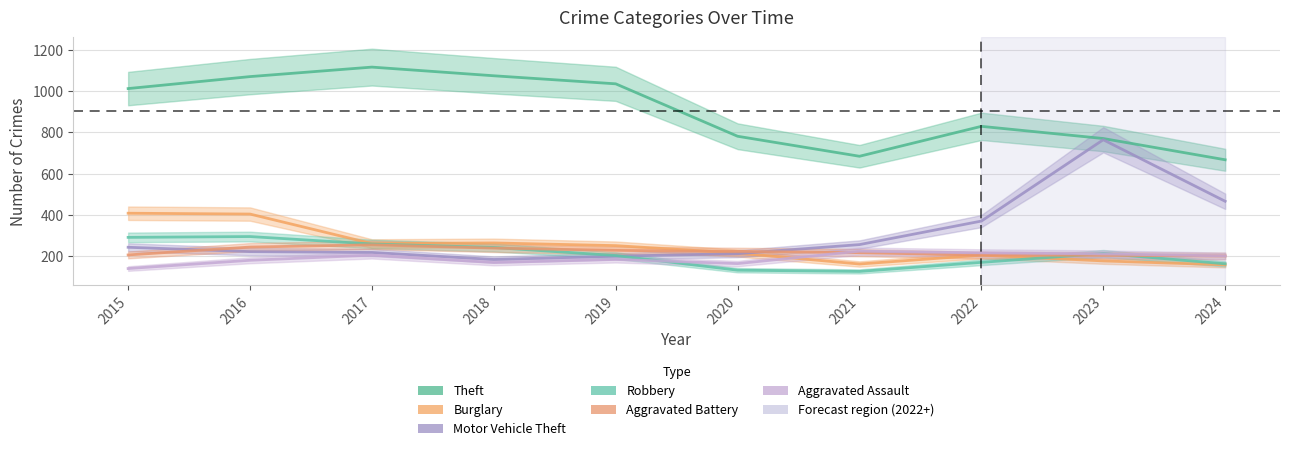

What is the sum of all Aggravated Assault values?

1894